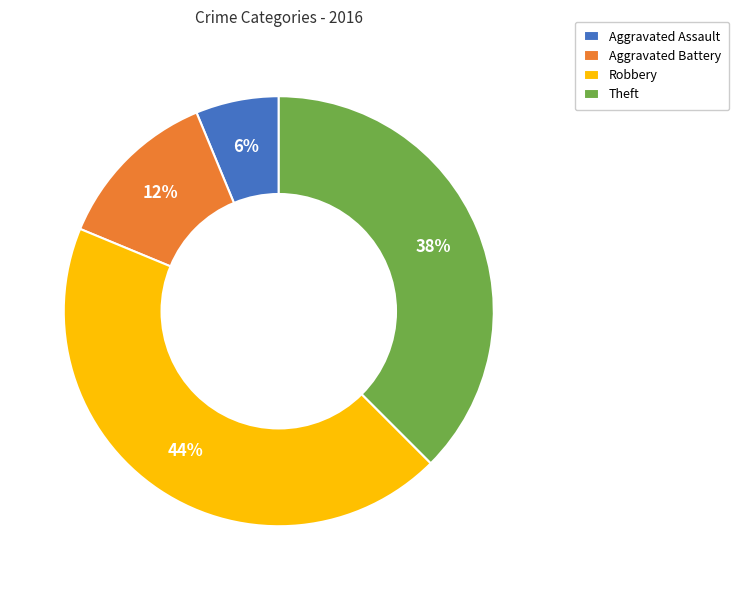

Does Theft represent more than half of the total?

No